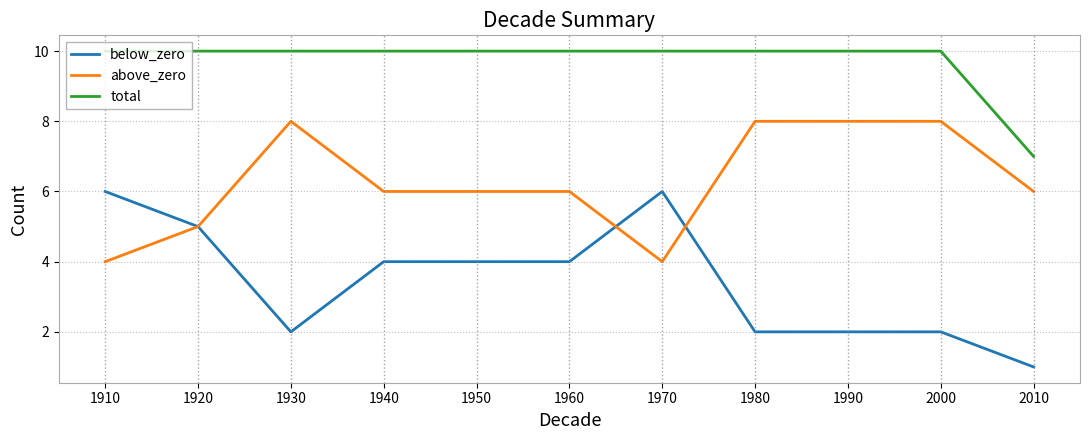

What are all the series names shown in the legend?

below_zero, above_zero, total